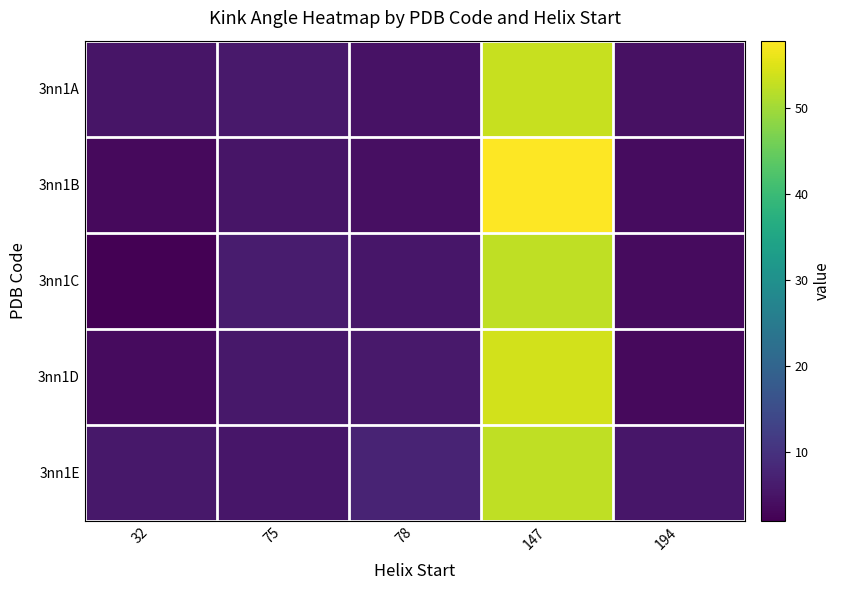

What is the total value across all series at 147?

280.0